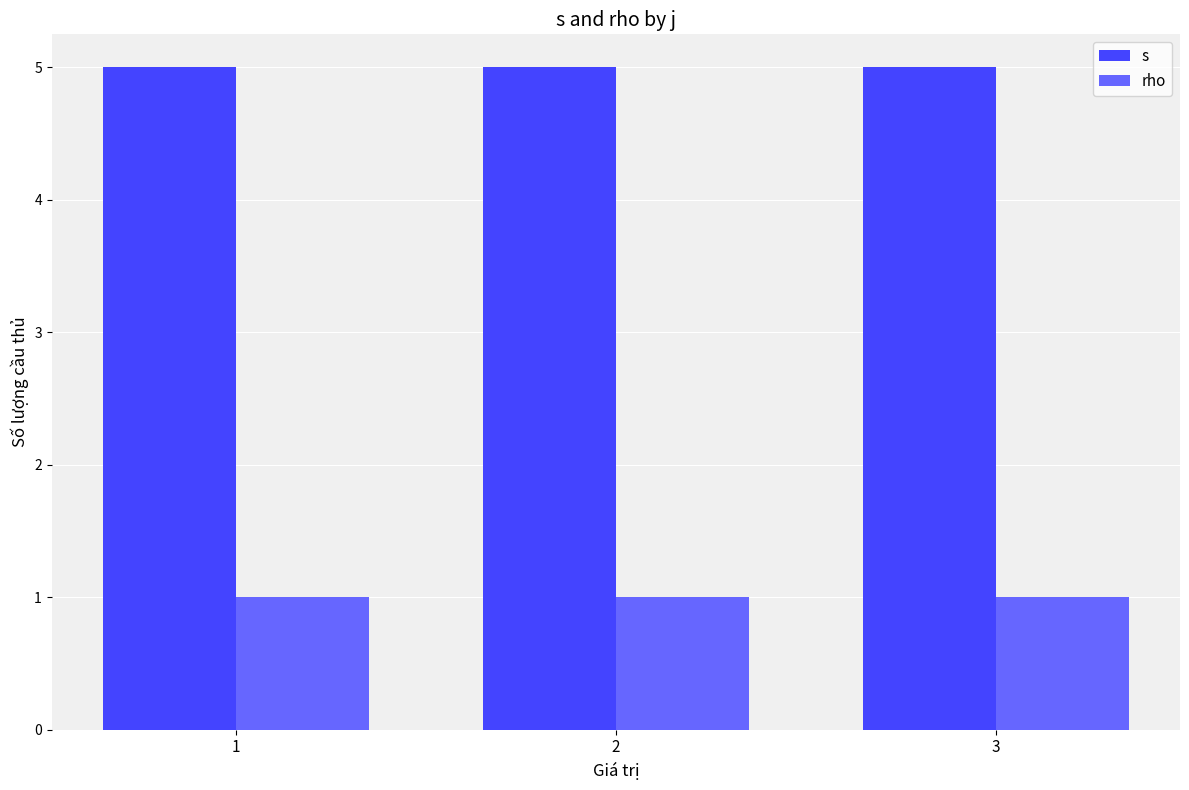

What is the average value of the rho series?

1